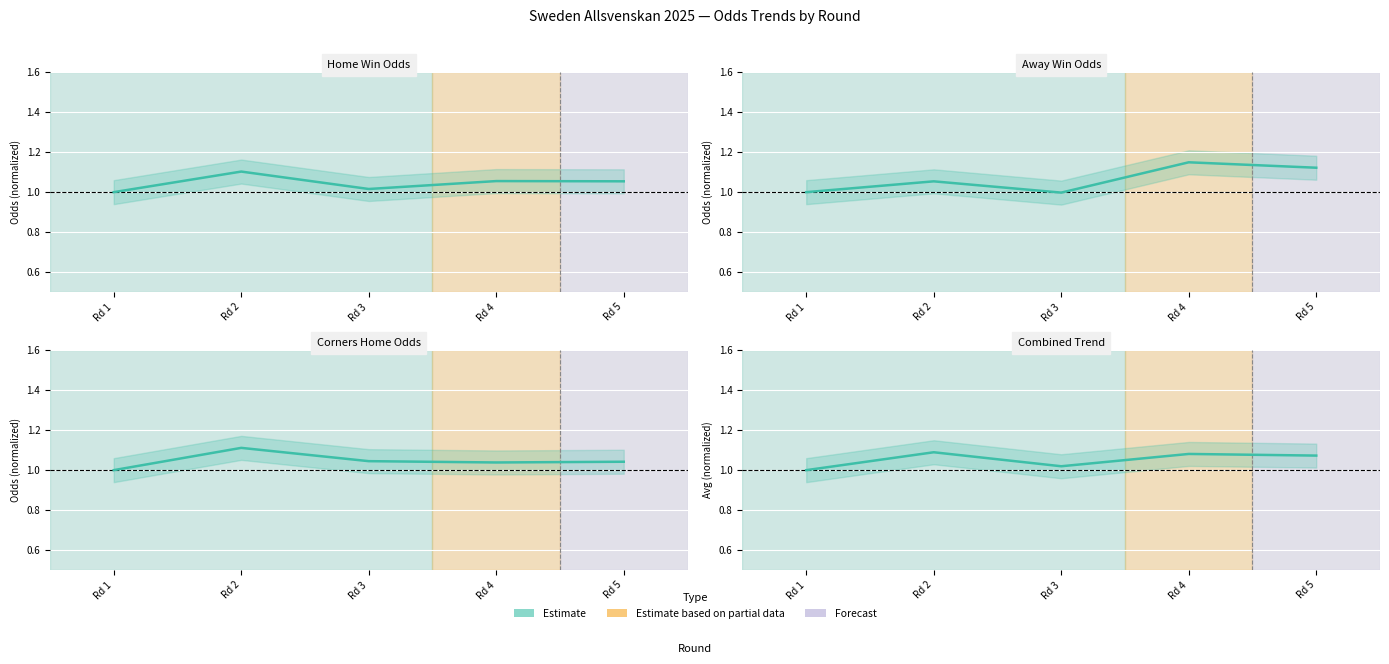

The value at Rd 1 is 1.3. True or false?

False